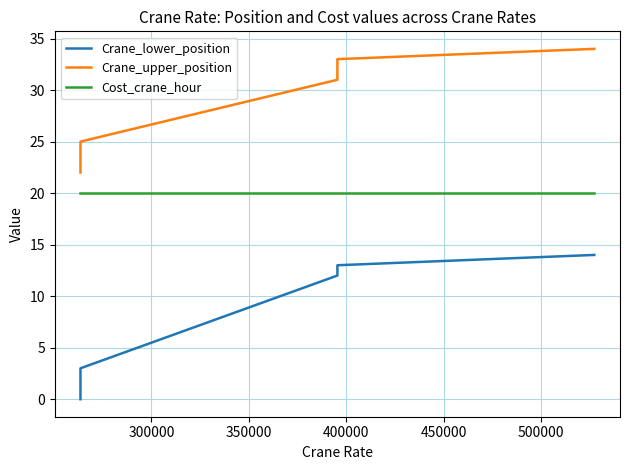

Which series has the widest spread of values?

Crane_lower_position